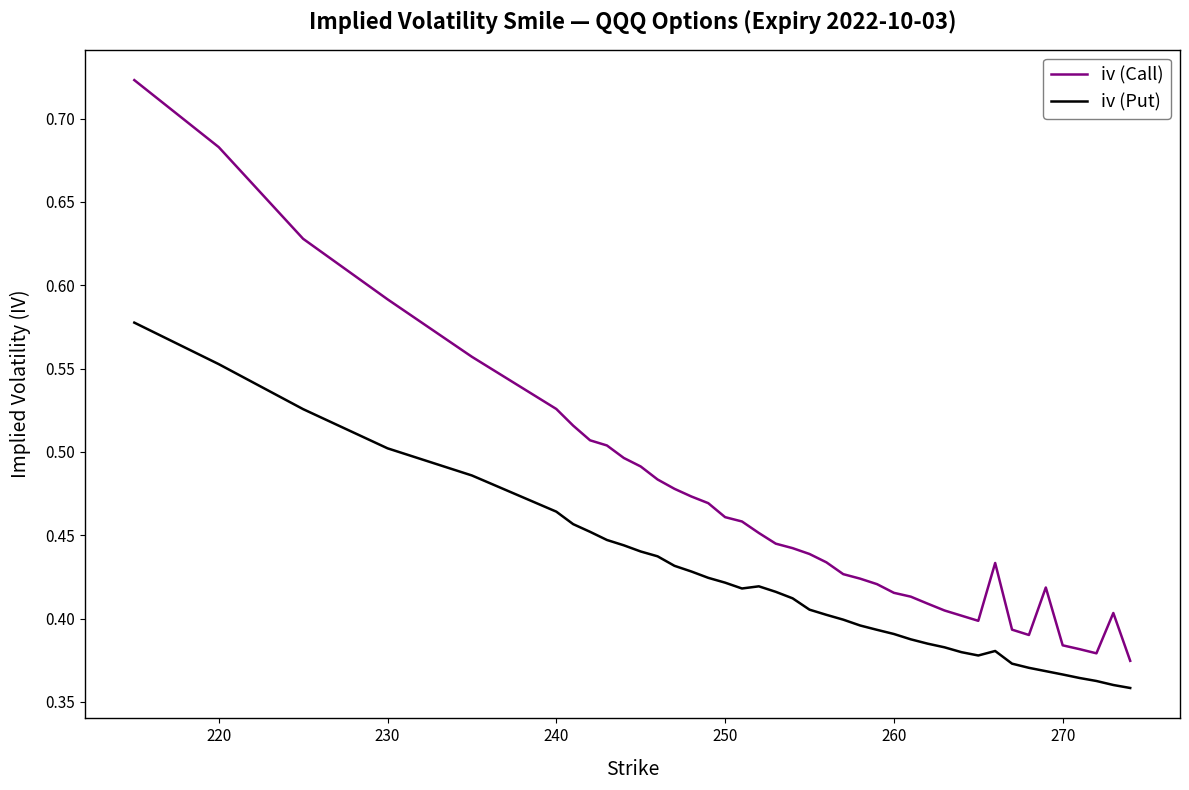

List the series in order of their overall mean, highest first.

iv (Call), iv (Put)